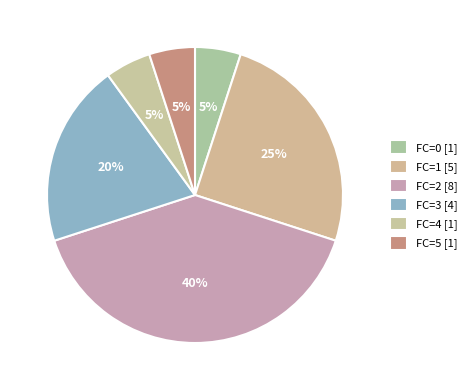

How many slices are in this pie chart?

6